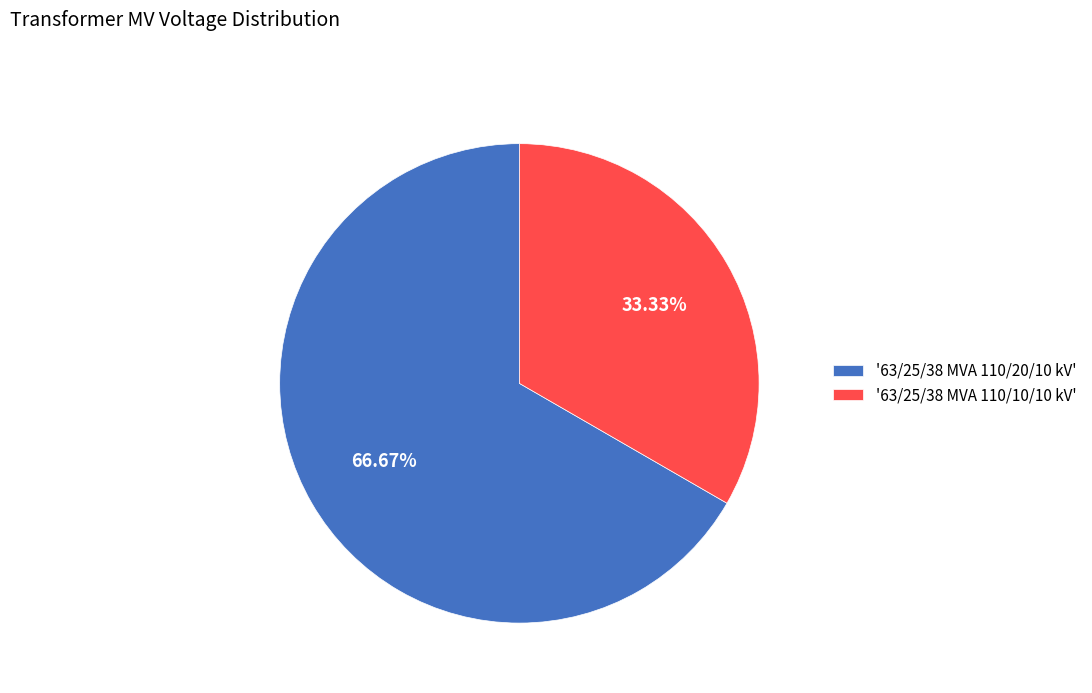

To the nearest percent, what is the difference between the largest and smallest slice percentages?

33%